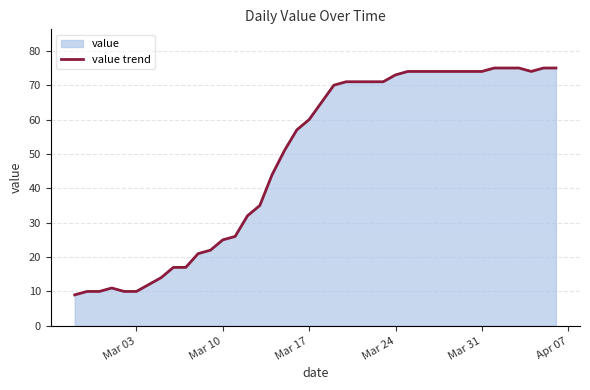

Reading left to right, extract all data points from this chart.

9	10	10	11	10	10	12	14	17	17	21	22	25	26	32	35	44	51	57	60	65	70	71	71	71	71	73	74	74	74	74	74	74	74	75	75	75	74	75	75